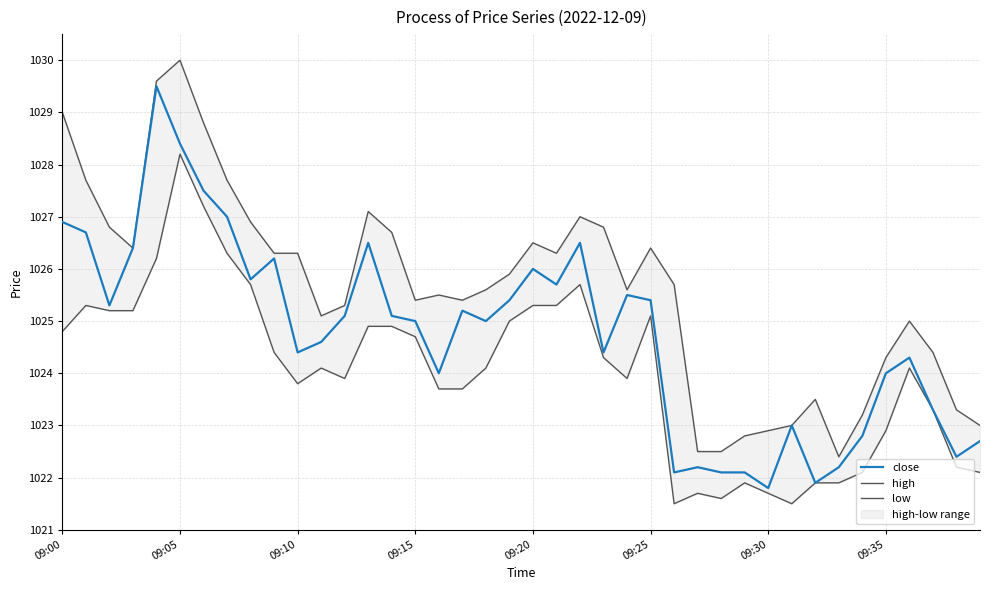

How many interior local valleys does the low series have?

6